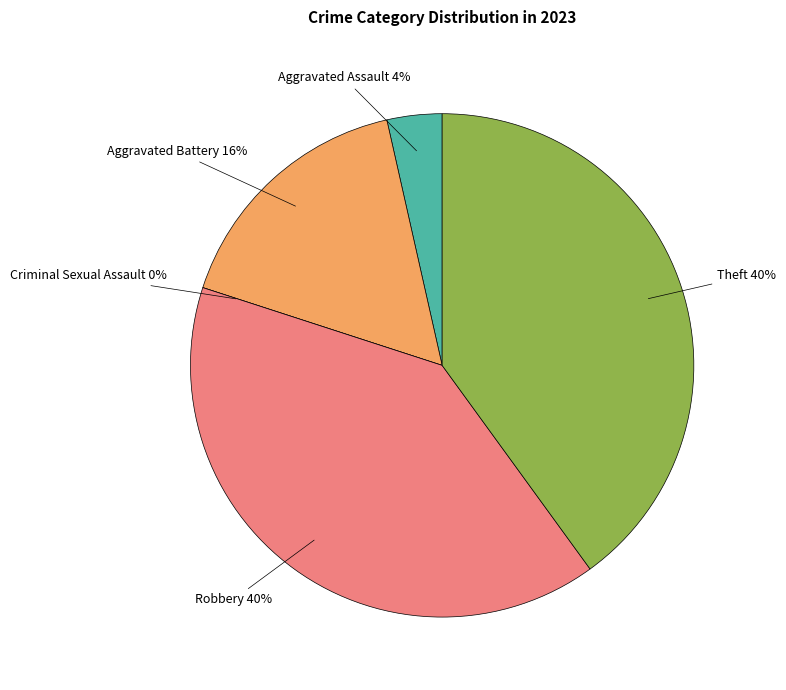

To the nearest percent, what is the difference between the Aggravated Assault and Robbery slice percentages?

36%